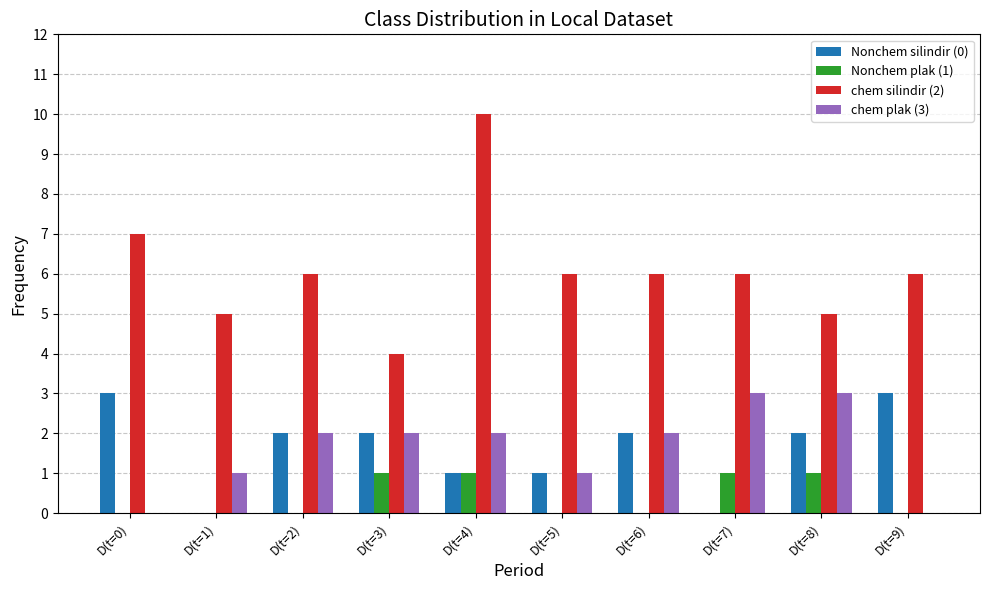

What is the approximate value of chem silindir (2) at D(t=0)?

7